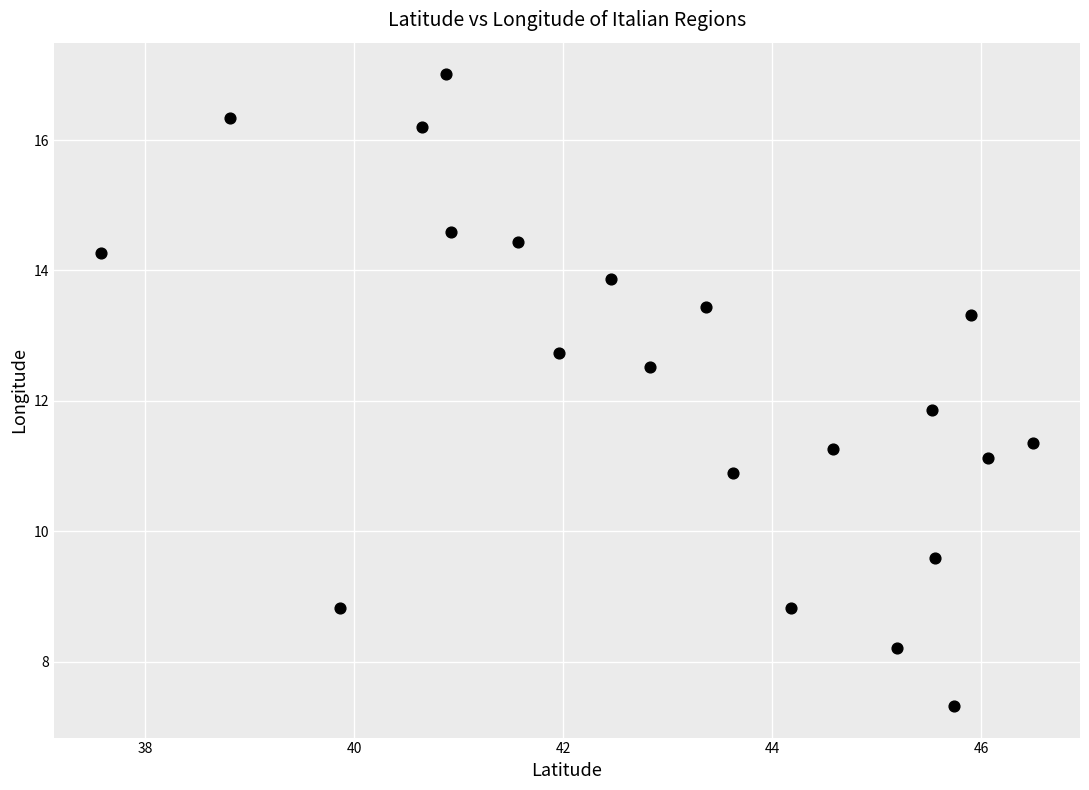

What Y value in the scatter plot is closest to 12?

11.9